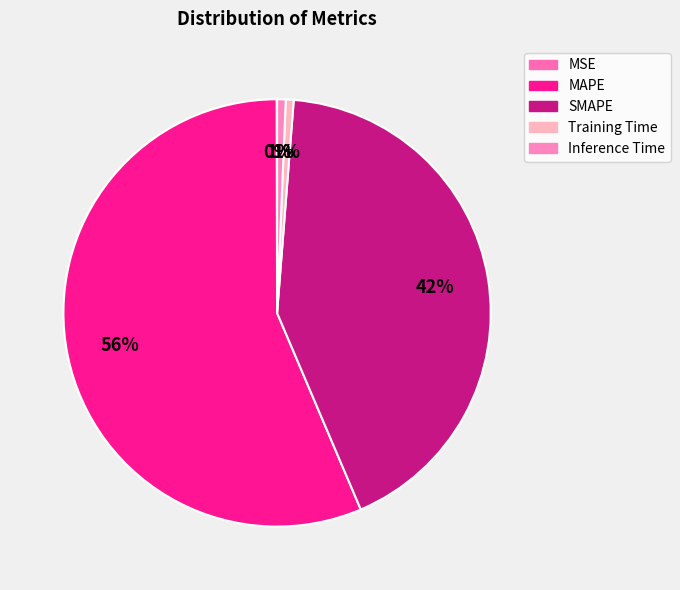

Count the number of slices in the pie.

5